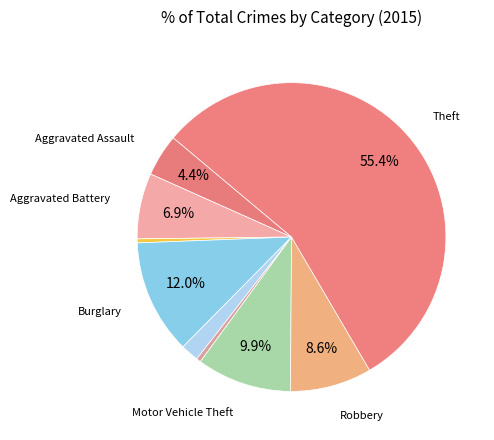

Which slice is the smallest?

Arson